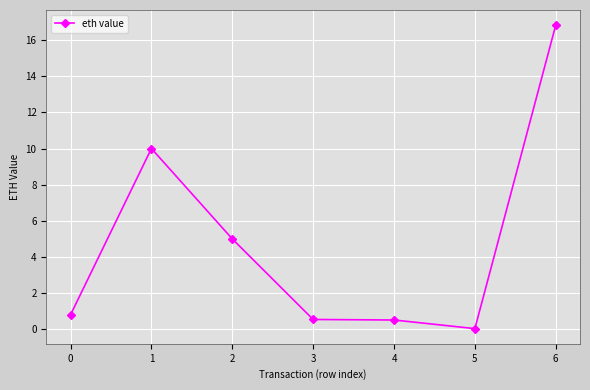

Which category has the highest value across all series?

6